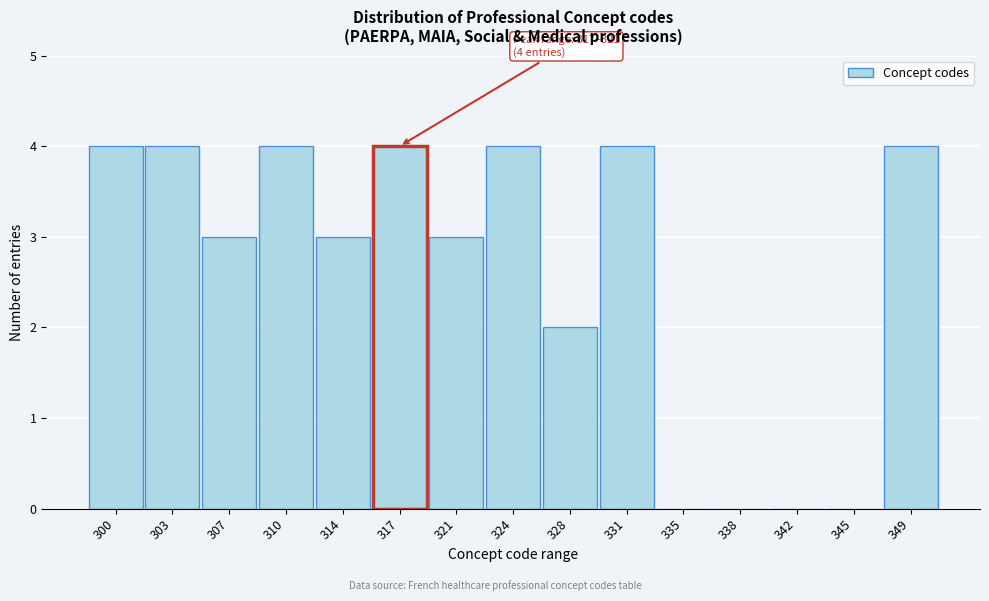

Reading left to right, extract all data points from this chart.

300=4	303=4	307=3	310=4	314=3	317=4	321=3	324=4	328=2	331=4	335=0	338=0	342=0	345=0	349=4